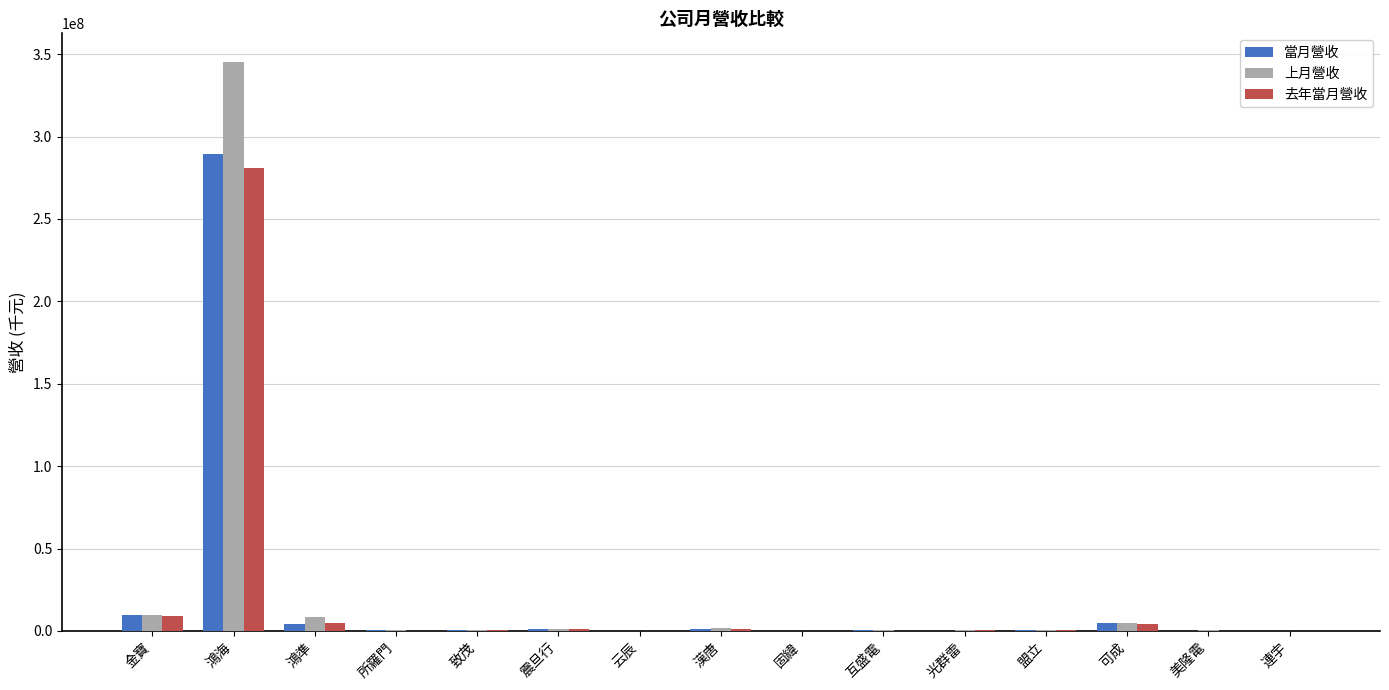

What is the sum of all 上月營收 values?

373865275